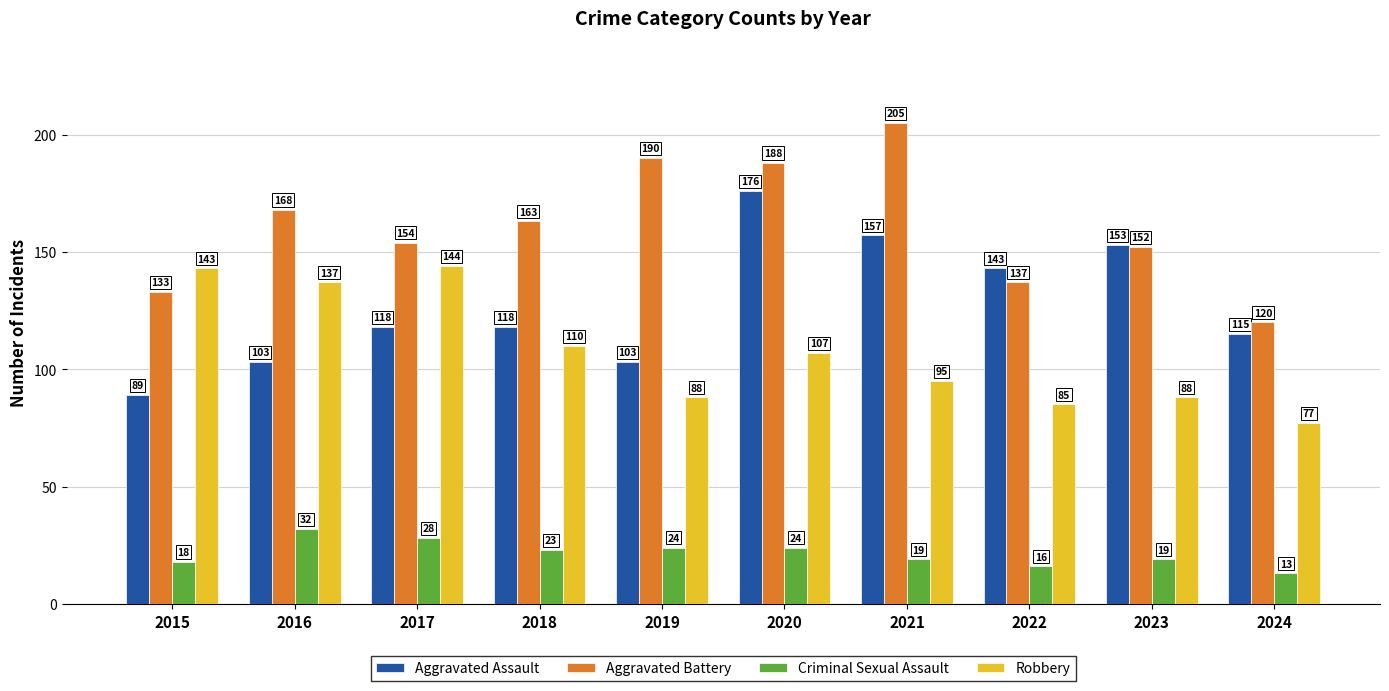

How many bars are there in each group?

4